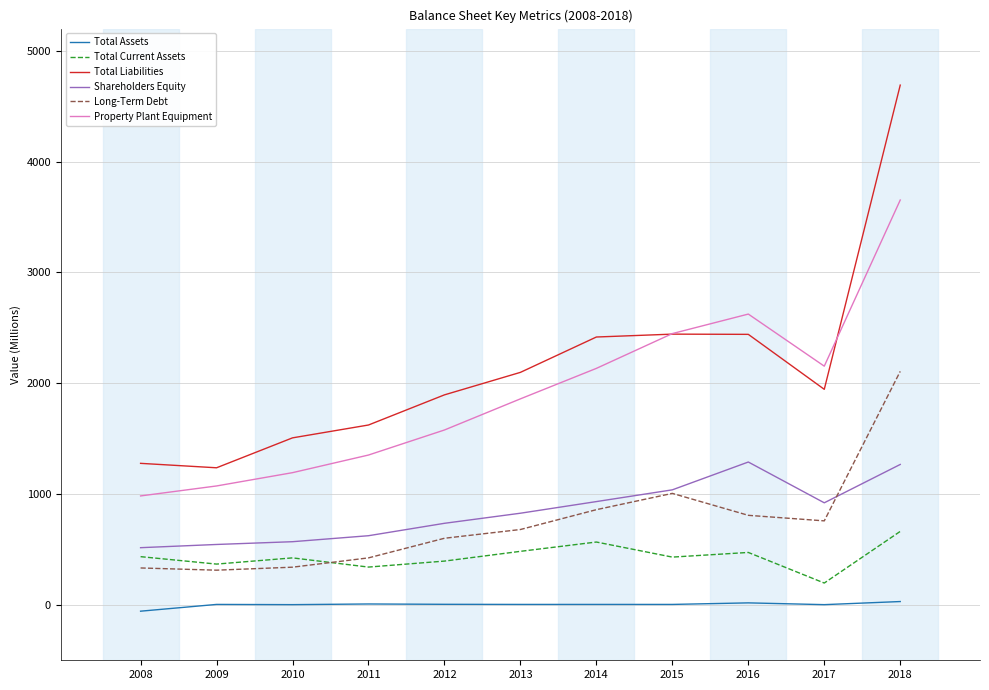

Which category has the highest value in the Total Liabilities series?

2018